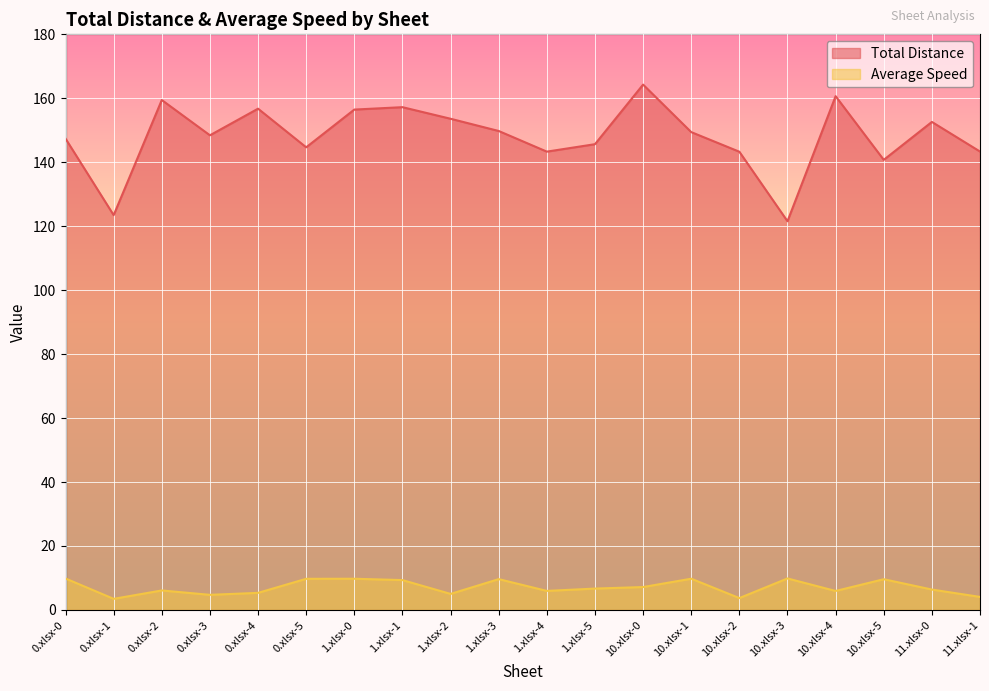

How many values in the Total Distance series exceed 149?

10